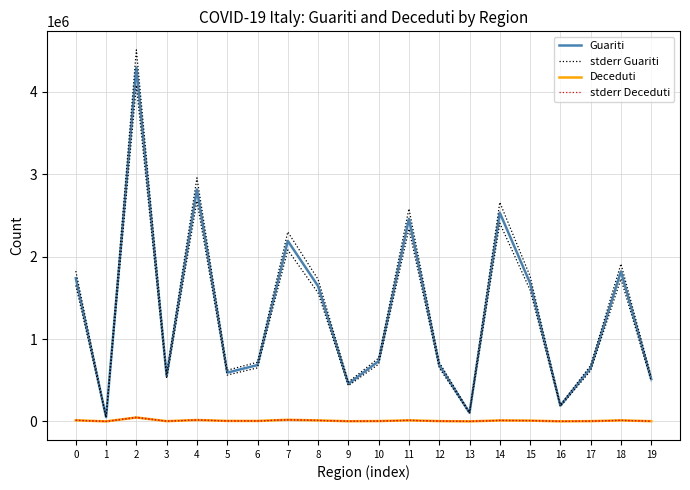

Is it true that Deceduti equals 6853.4 at 8?

False